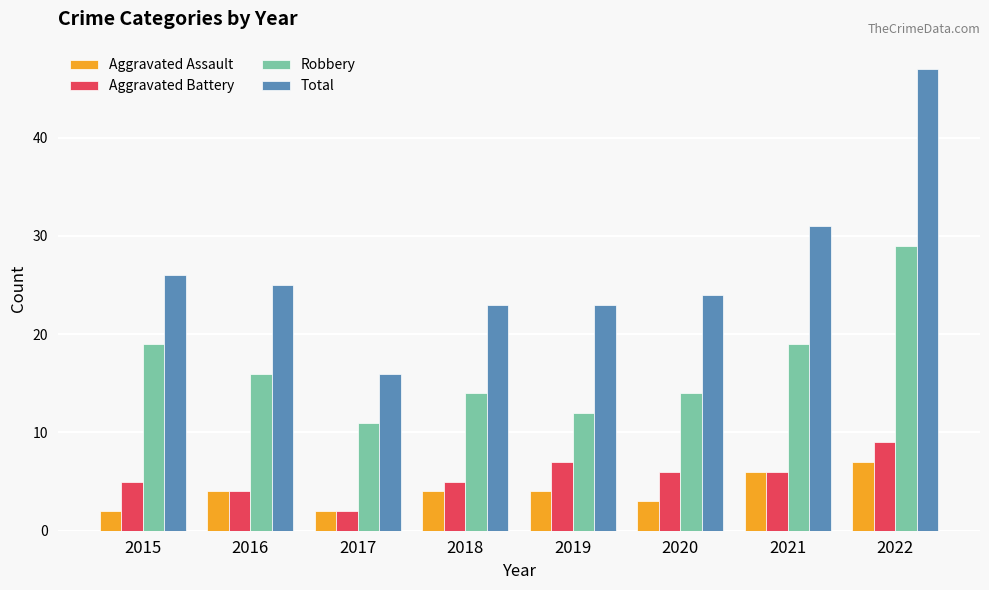

How many series are shown in this chart?

4